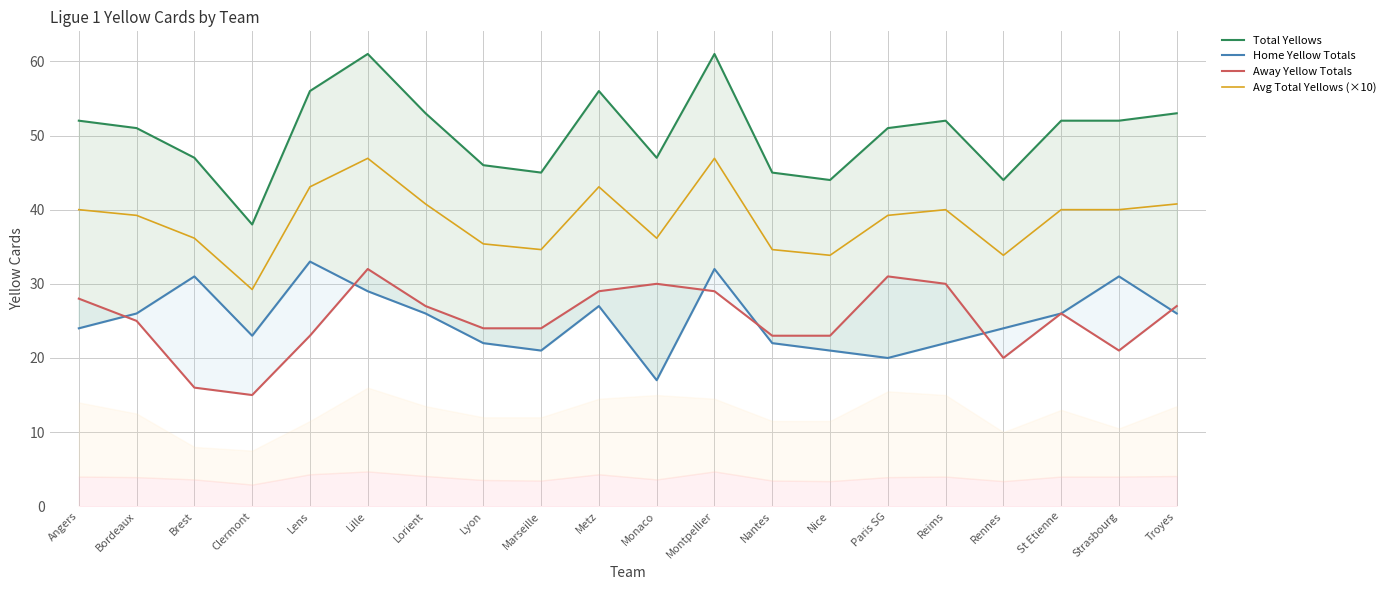

Which series has the largest total across all categories?

Total Yellows